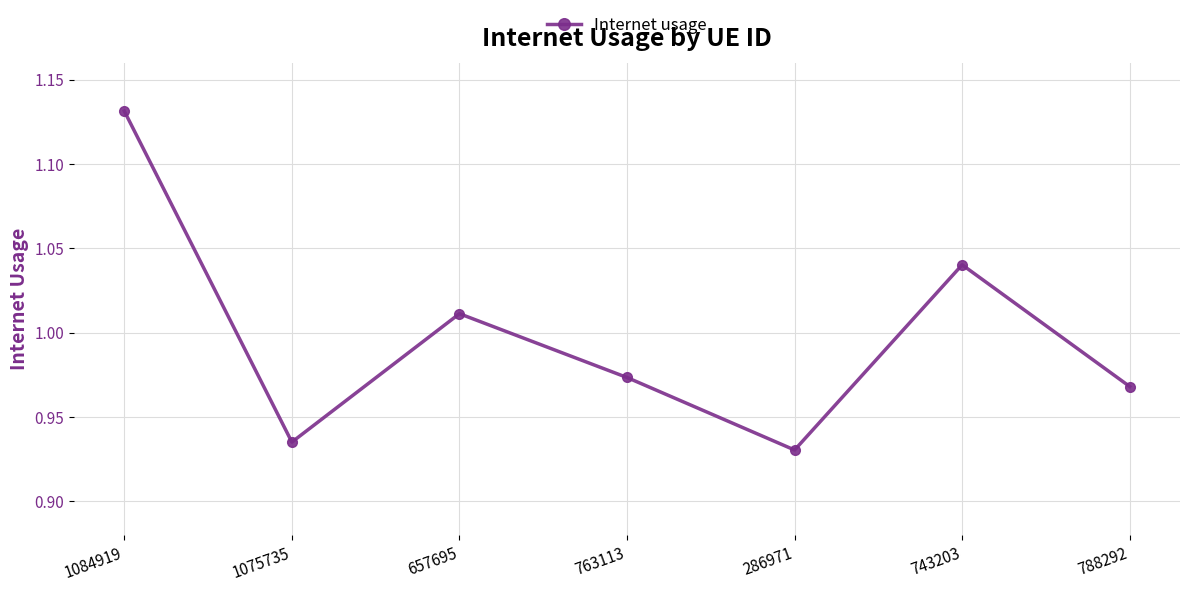

What position from the right is 286971?

3